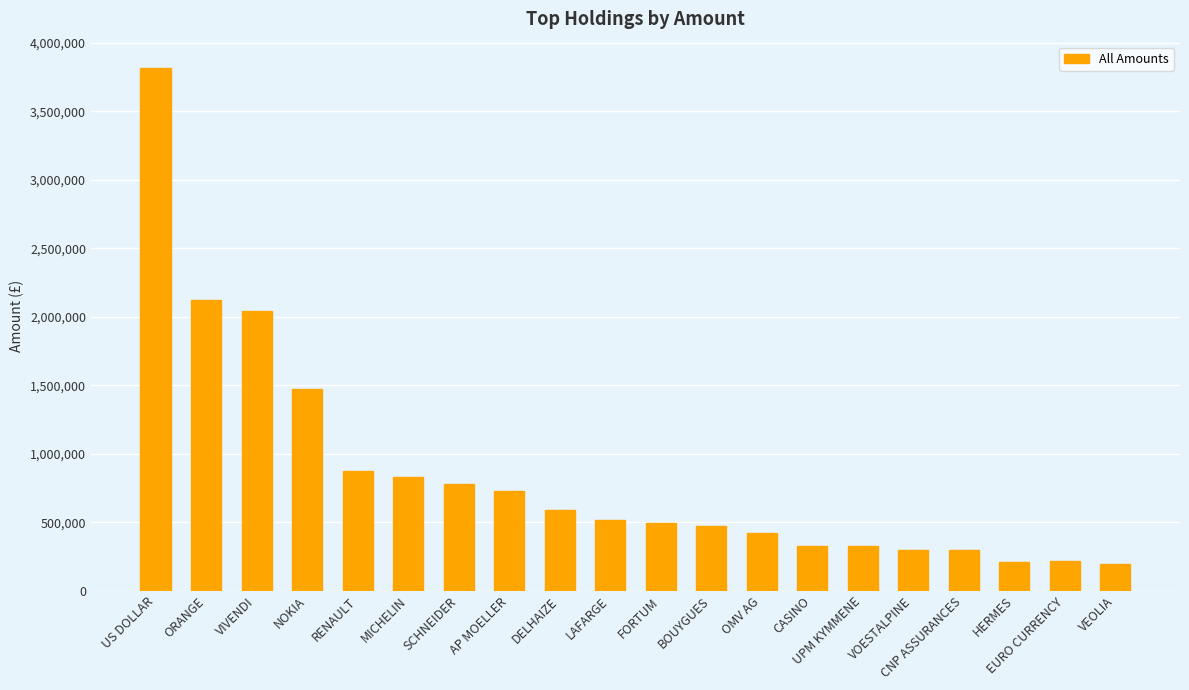

The chart shows a value of 3099206 at VIVENDI. True or false?

False